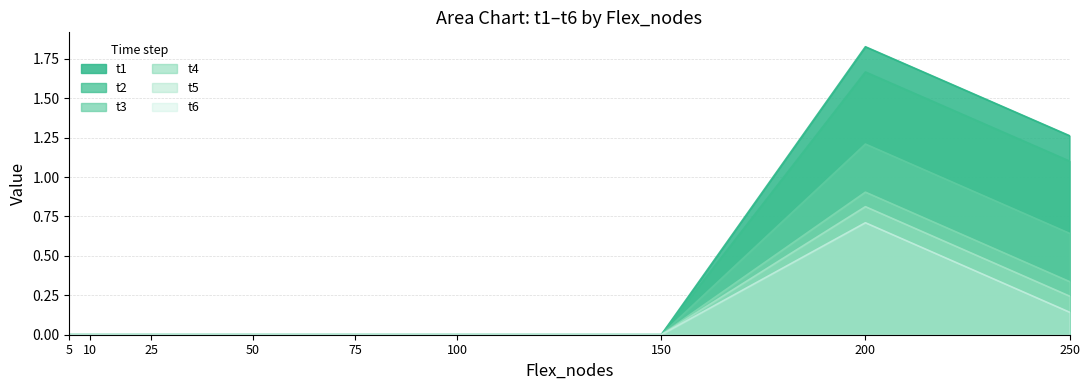

Which label corresponds to the smallest value in the chart?

5